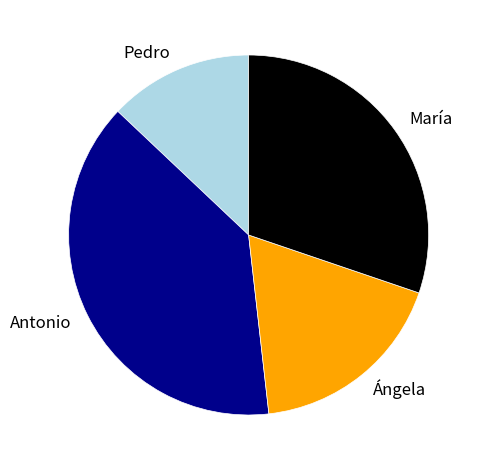

Rank the categories by value from highest to lowest.

Antonio, María, Ángela, Pedro